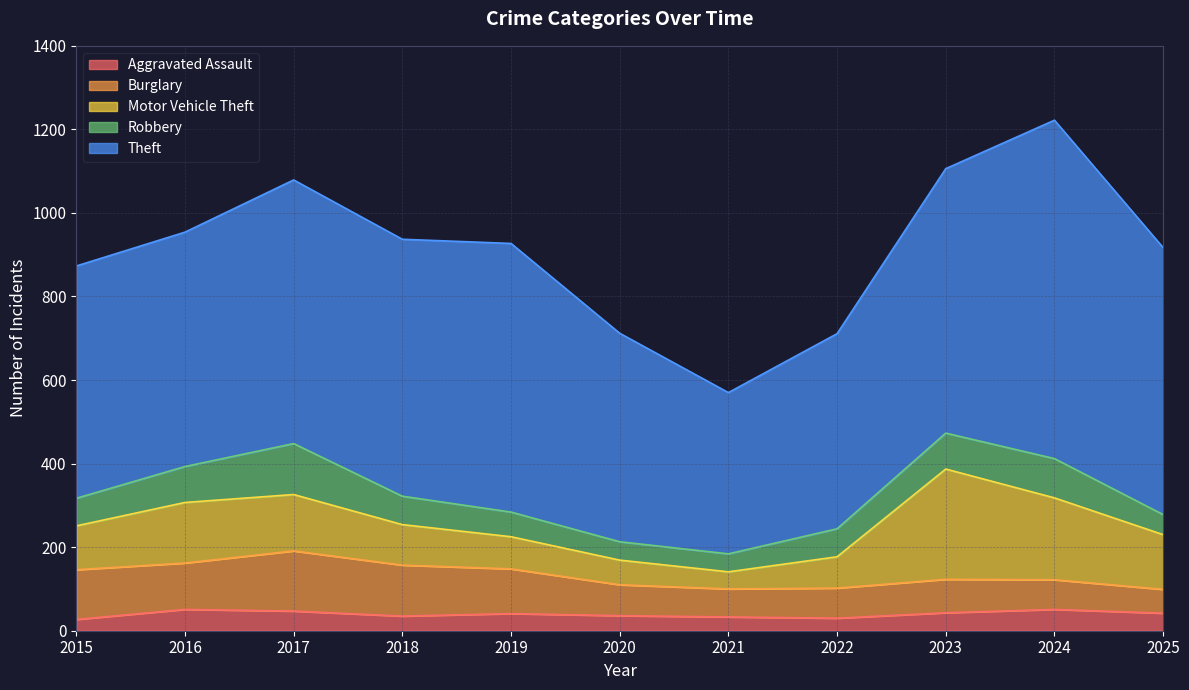

What is the difference between the Burglary values at 2018 and 2017?

22